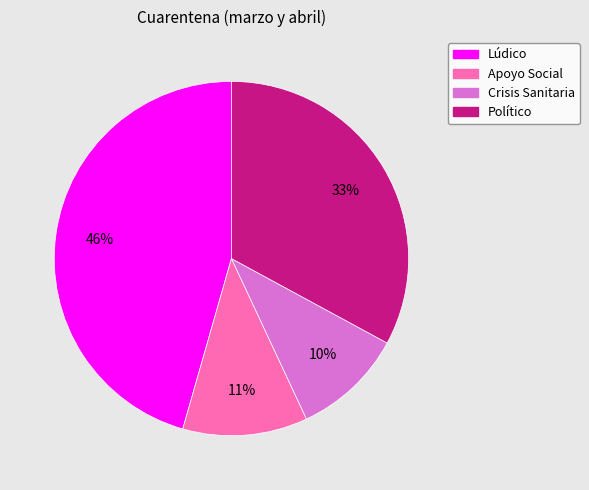

Between Político and Apoyo Social, which is larger?

Político